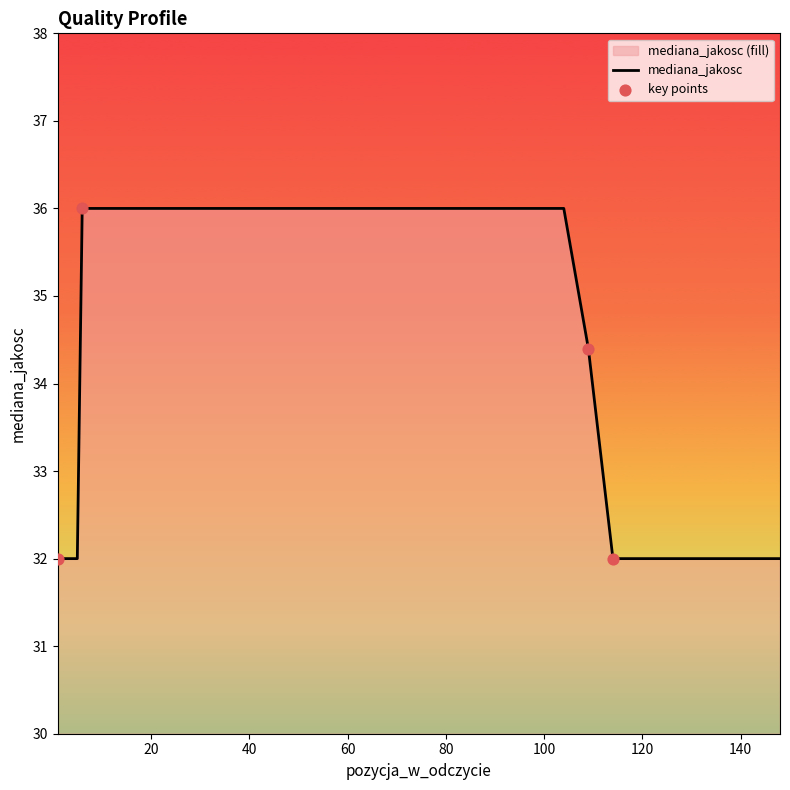

What is the ratio of the value at 7 to the value at 8?

1.0